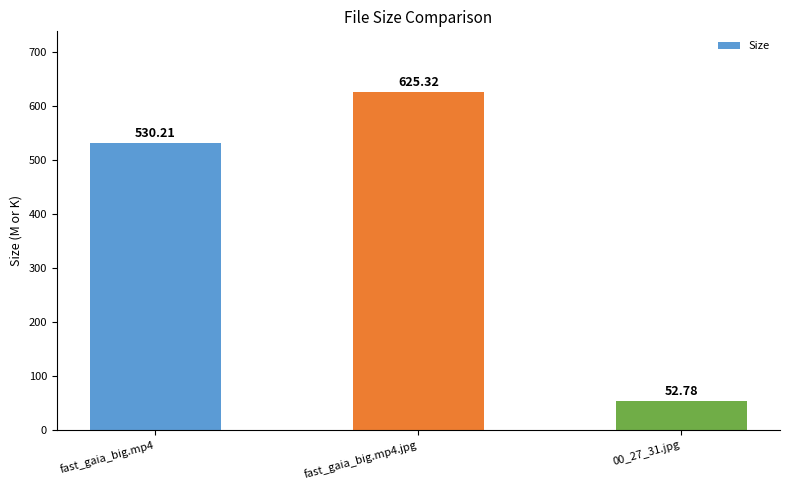

Does the chart contain stacked bars?

No